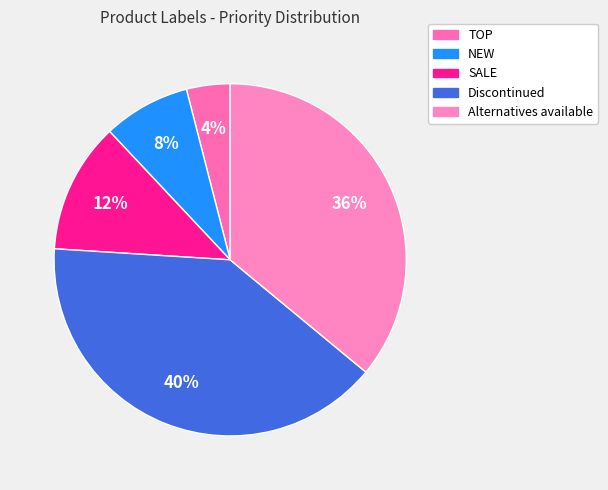

Which category has the smallest portion of the pie?

TOP